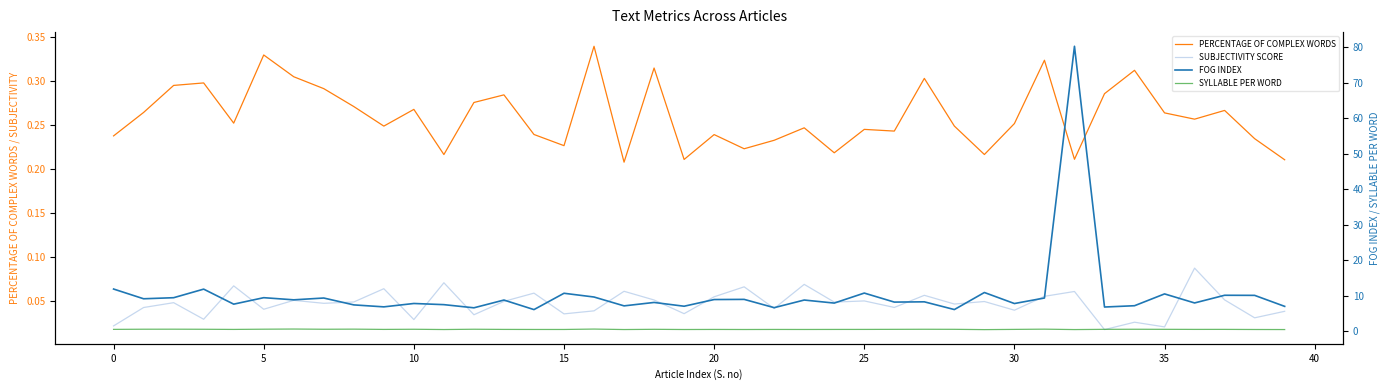

At which label does FOG INDEX reach its minimum?

14